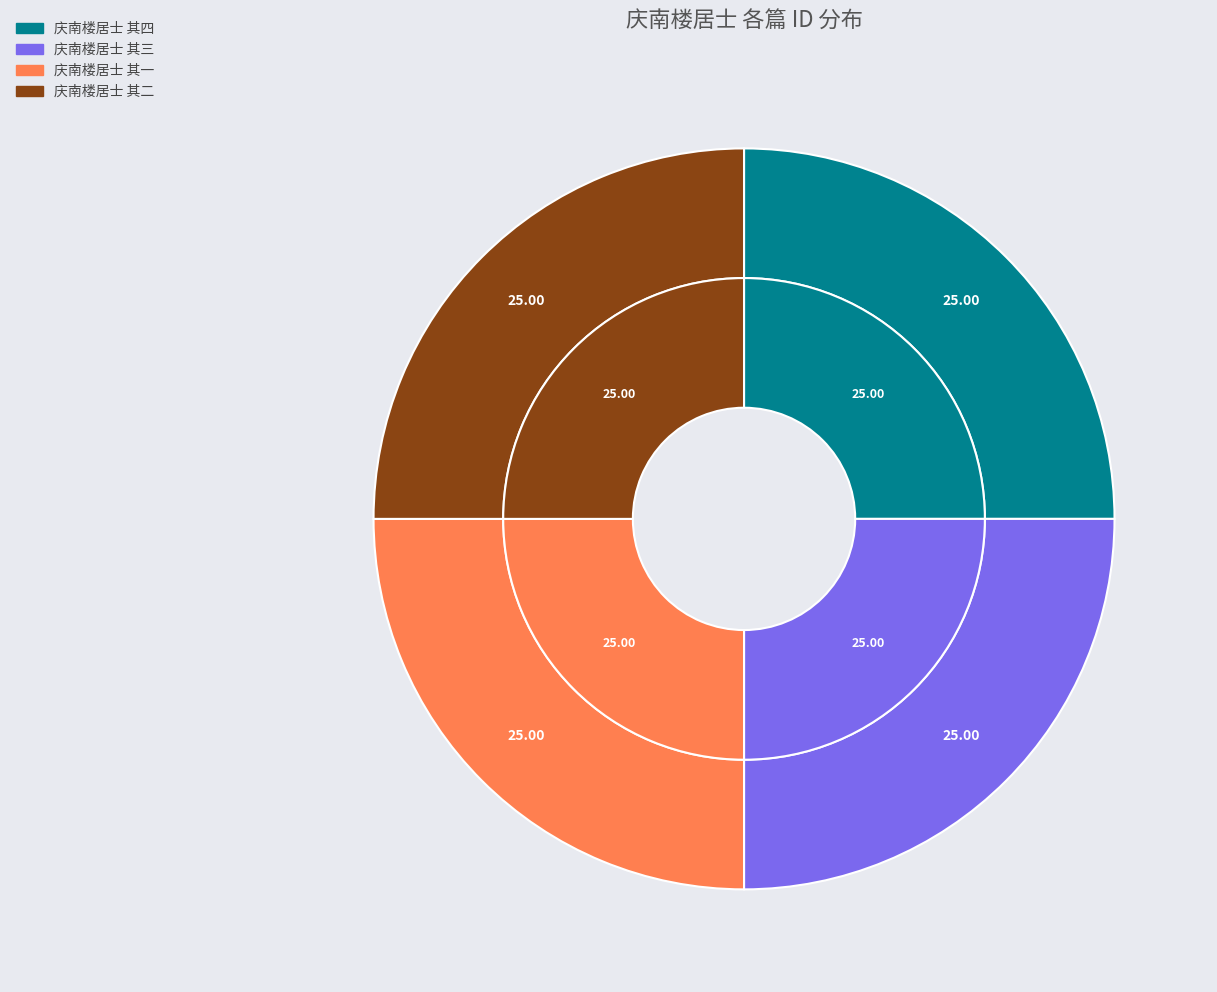

Which has a higher value, 庆南楼居士 其三 or 庆南楼居士 其四?

庆南楼居士 其四